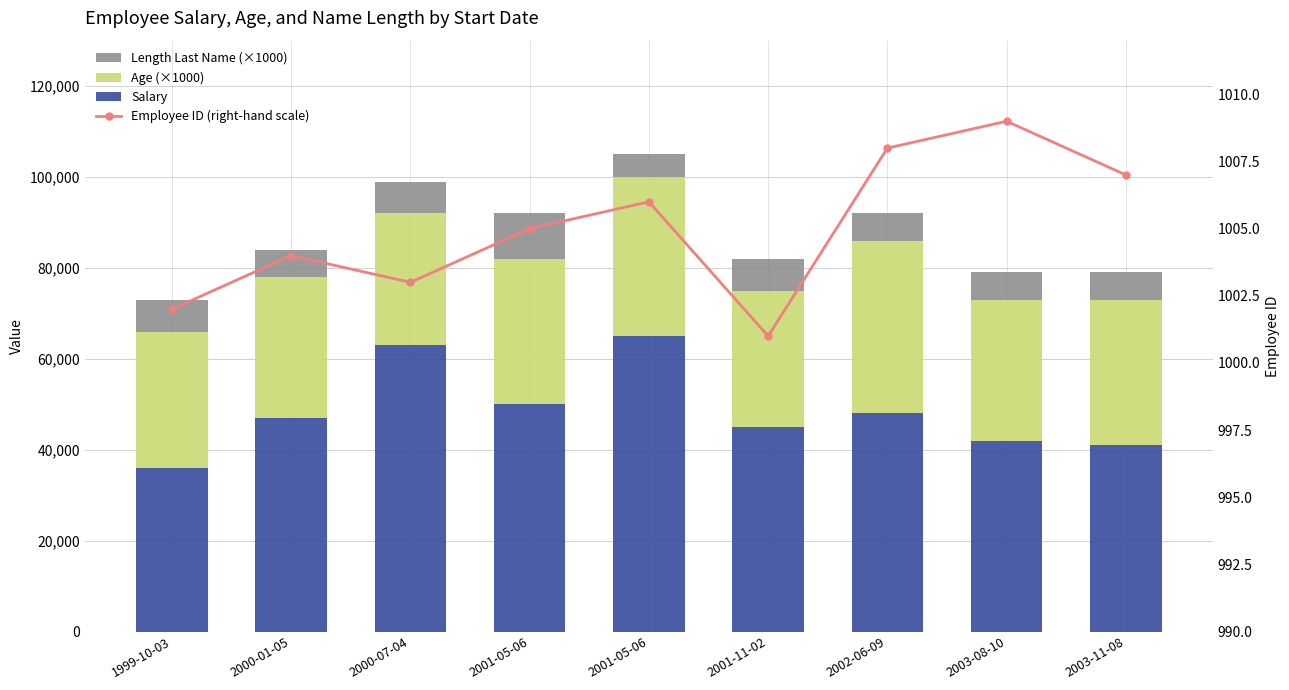

What is the spread (max minus min) of values at 2000-01-05?

45996